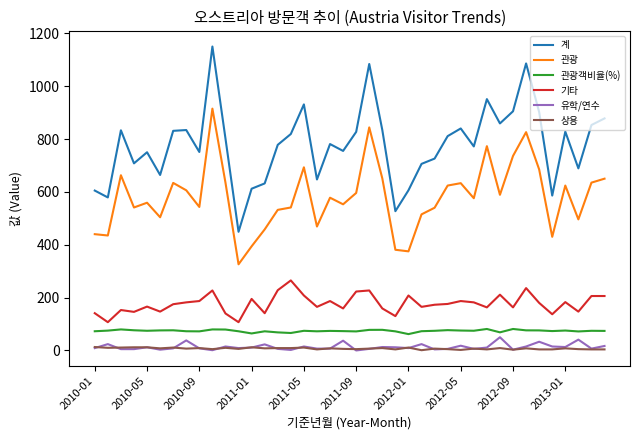

True or false: 기타 and 계 intersect in this chart.

False